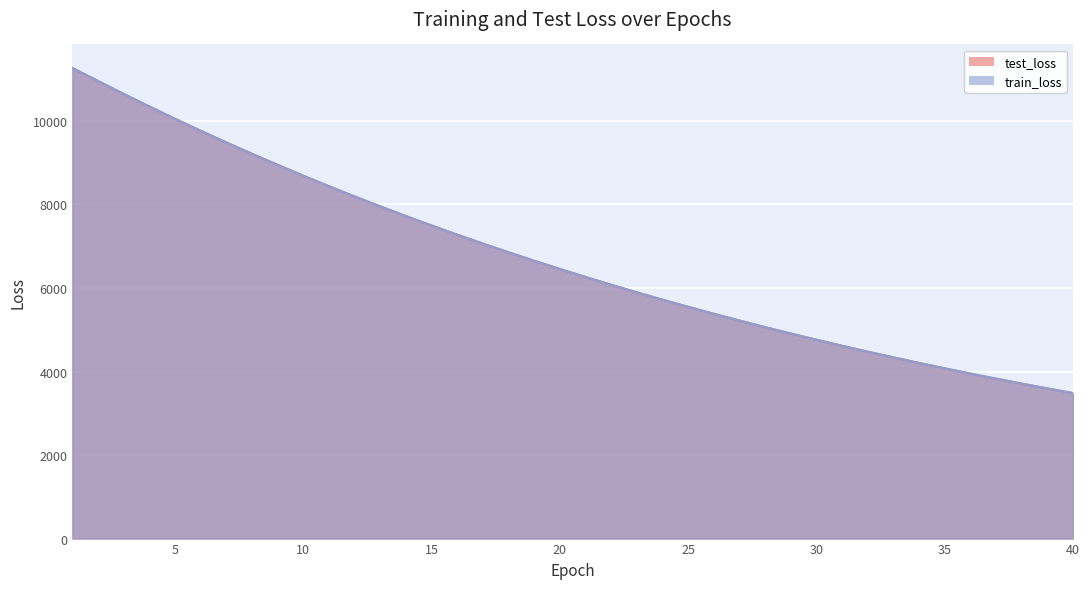

What is the sum of all test_loss values?

268609.8